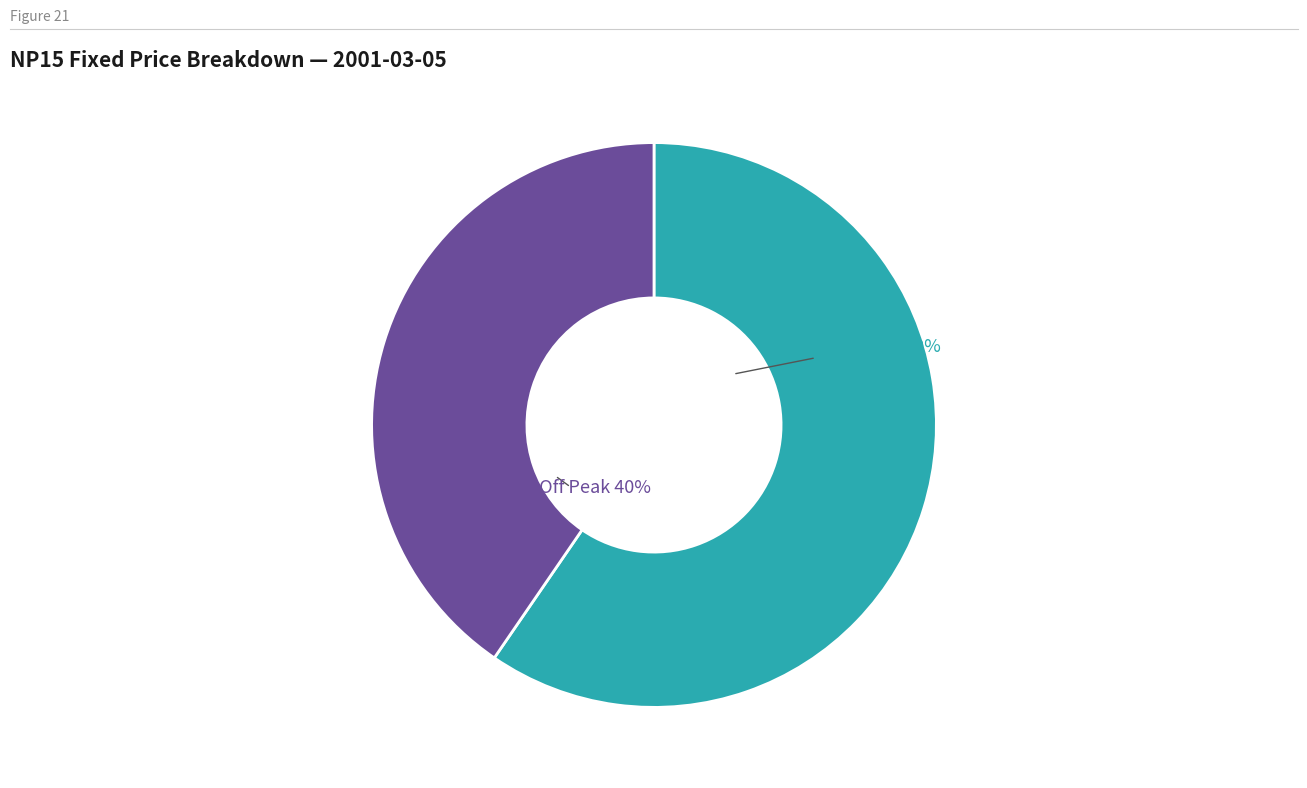

Does any single category account for the majority?

Yes